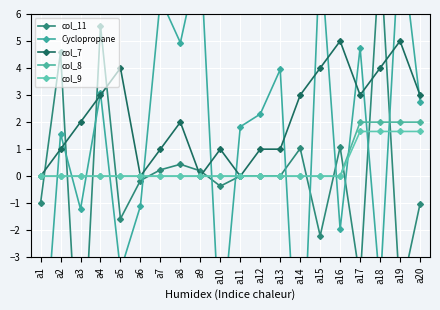

What is the average value of the col_9 series?

0.3